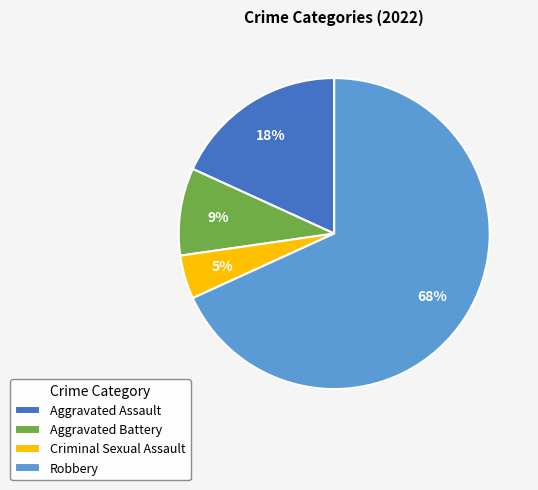

Do Robbery and Criminal Sexual Assault together represent more than half of the pie?

Yes